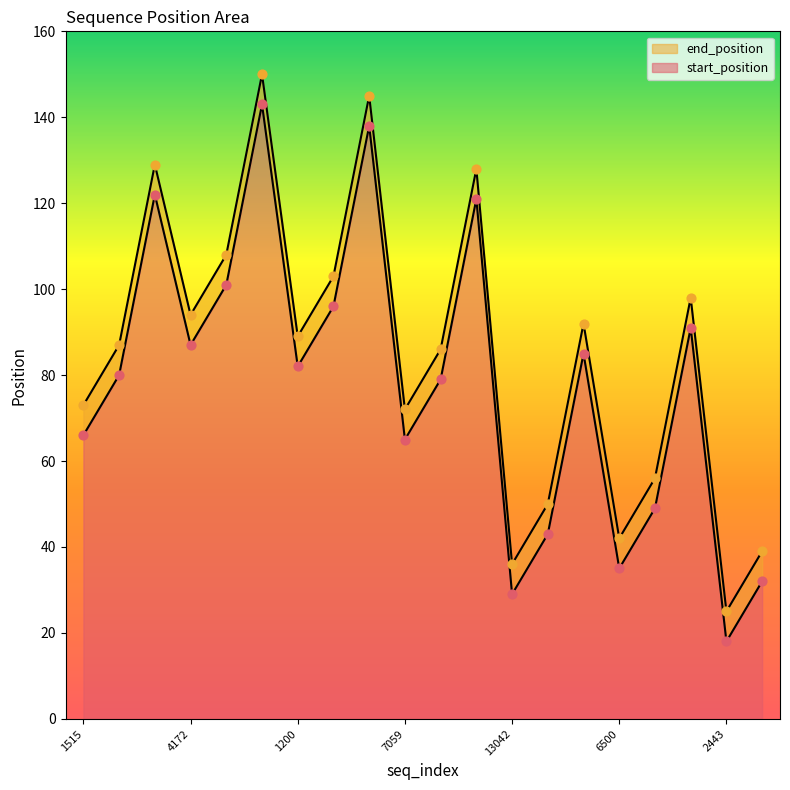

Which series reaches the minimum Y coordinate?

start_position